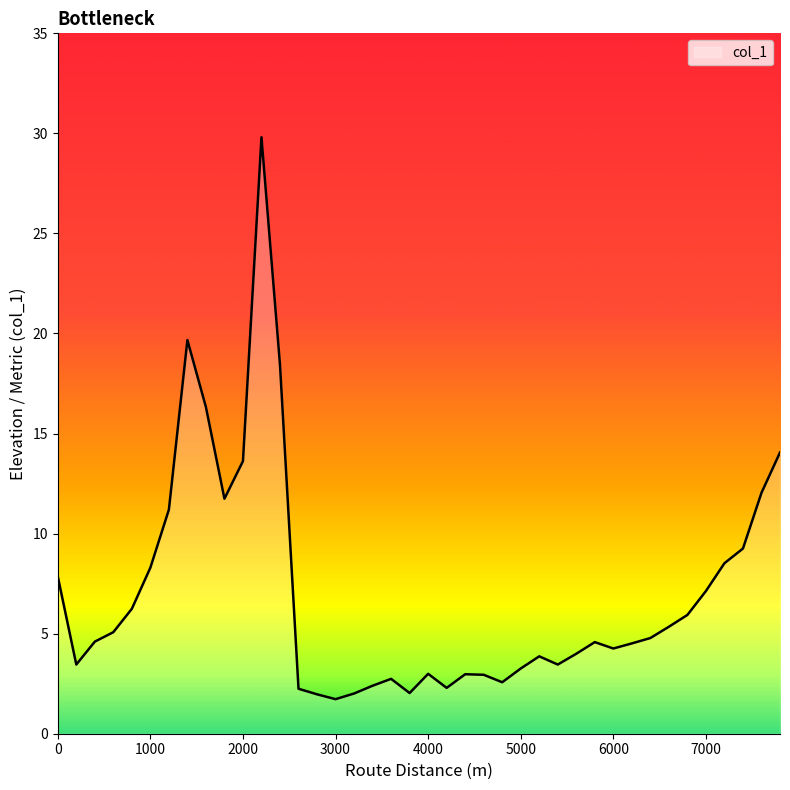

What is the maximum value shown in the chart?

29.8